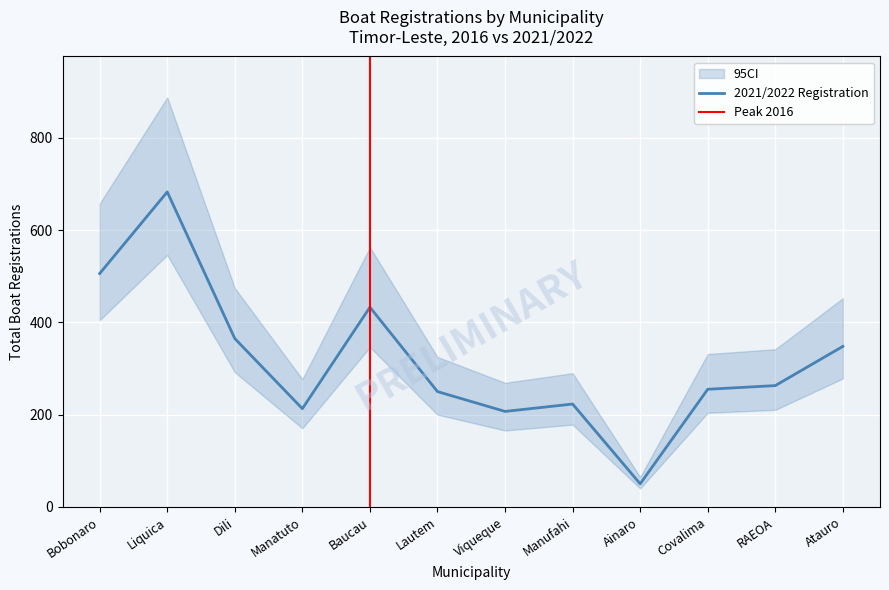

List the labels in order of value, largest first.

Liquica, Bobonaro, Baucau, Dili, Atauro, RAEOA, Covalima, Lautem, Manufahi, Manatuto, Viqueque, Ainaro